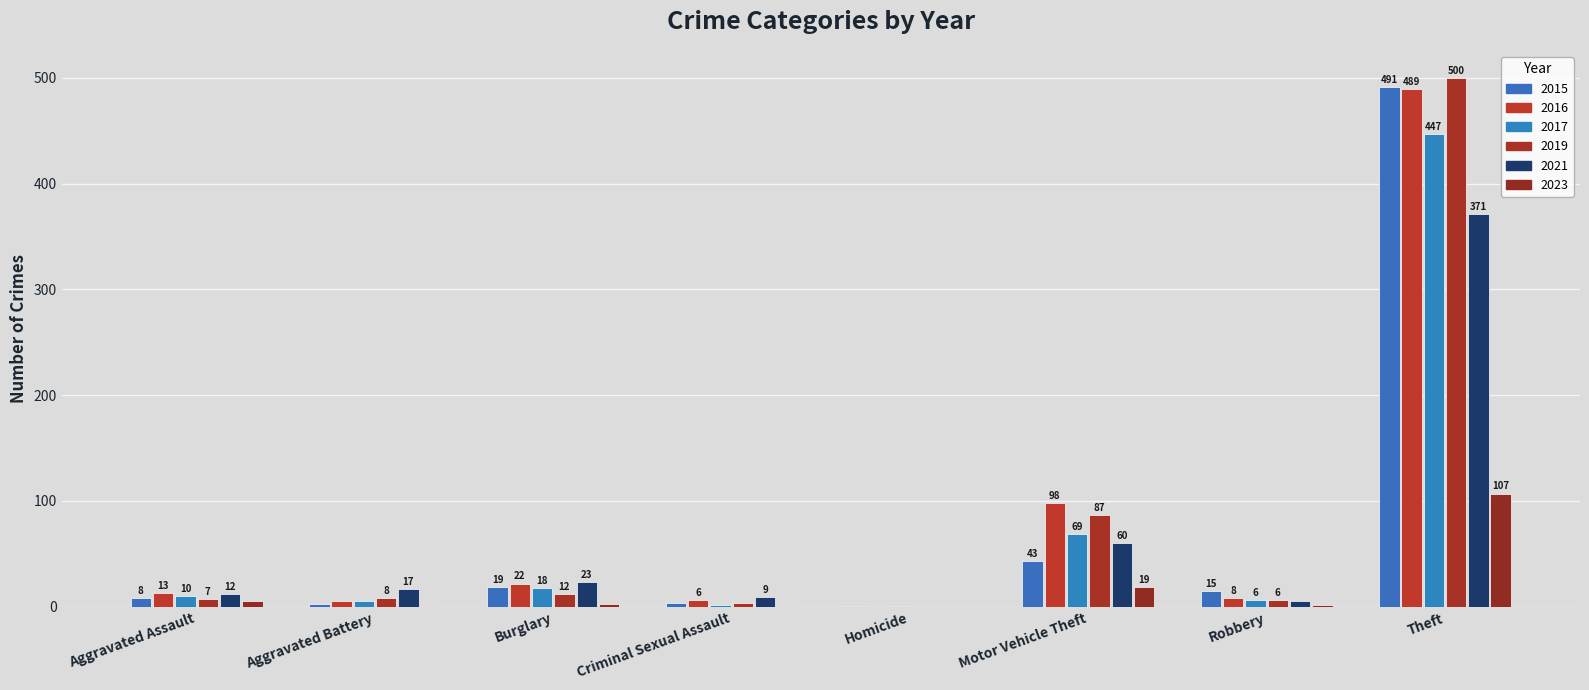

What is the total value across all series at Aggravated Battery?

39